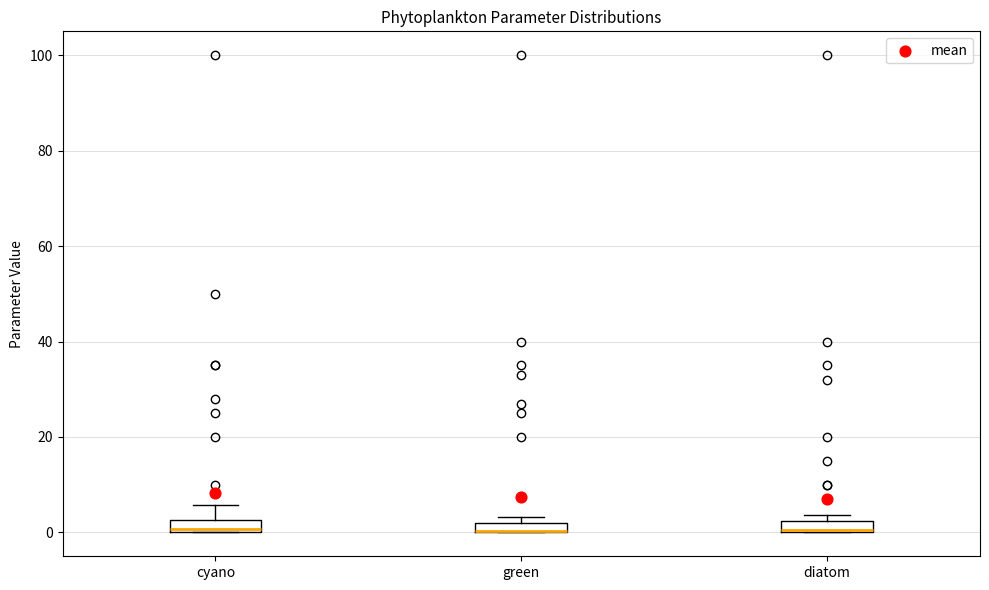

Where is the upper edge of the box for diatom on the y-axis? The values are not printed on the chart, so give them approximately, as read against the axis.

2